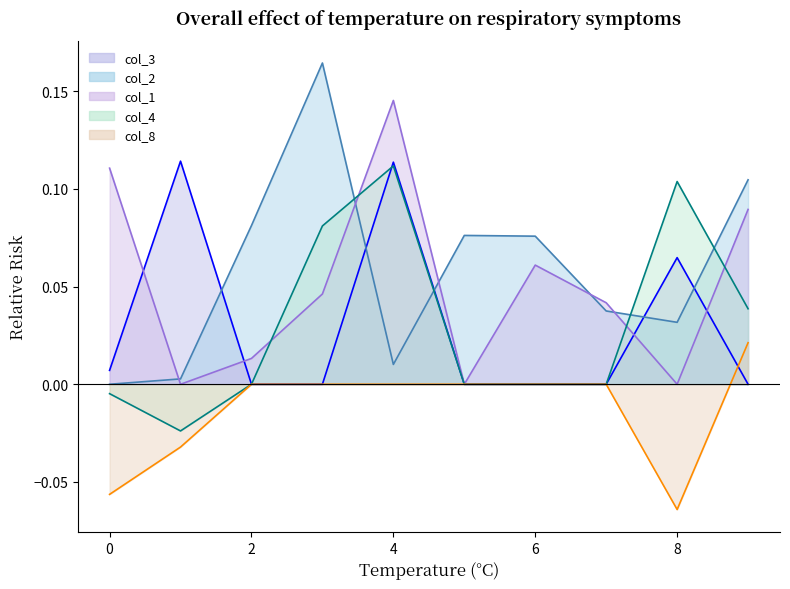

Is the value of col_4 at 5 greater than the value of col_3 at 0?

No